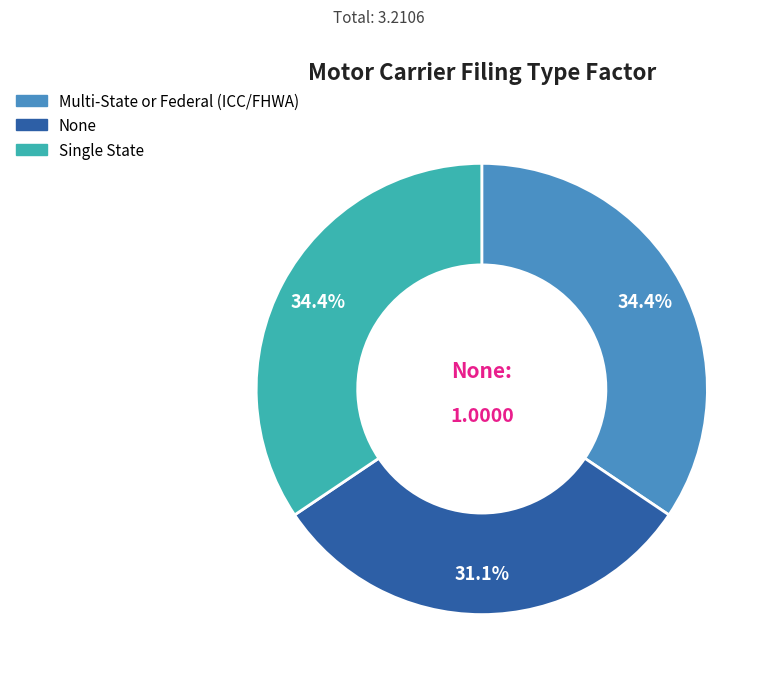

Approximately how many times larger is the value at Single State compared to None?

1.1